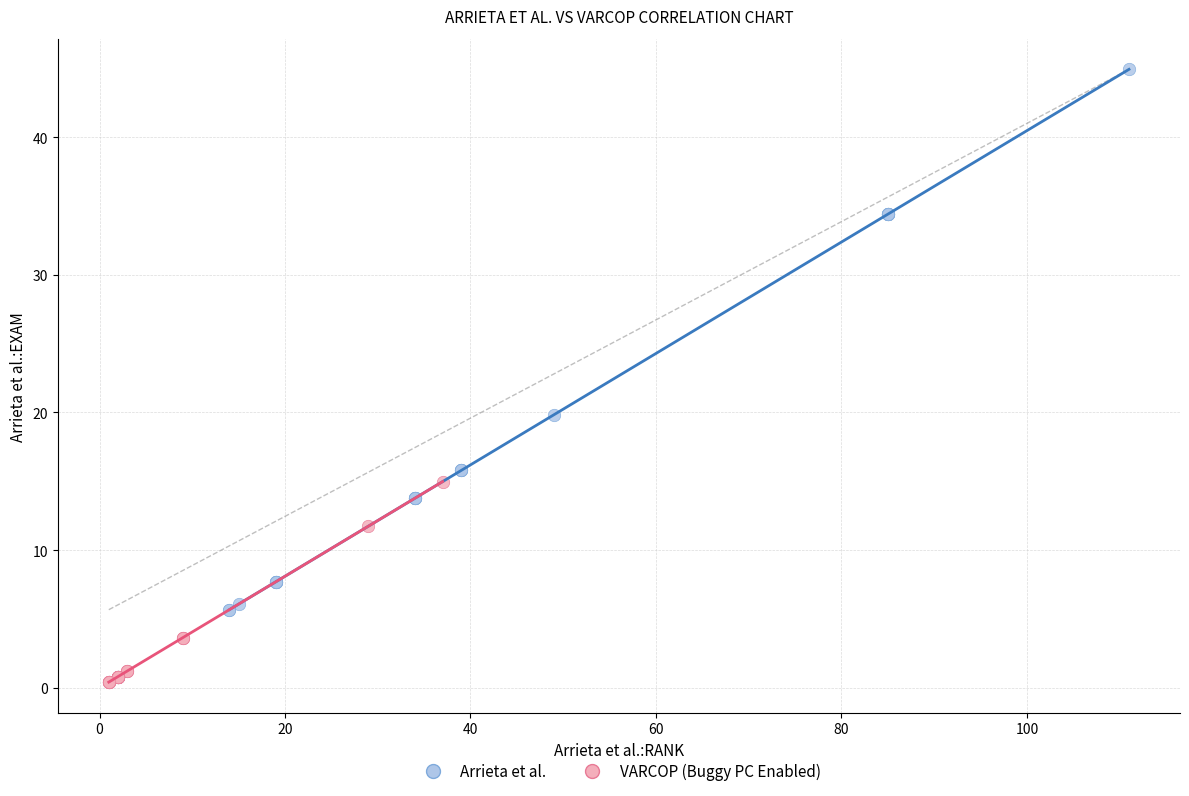

What are all the series names shown in the legend?

Arrieta et al., VARCOP (Buggy PC Enabled)